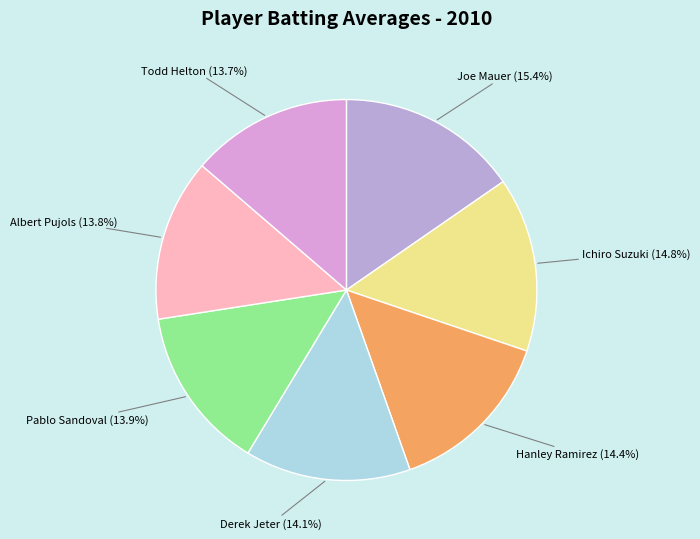

How many segments does this pie chart have?

7